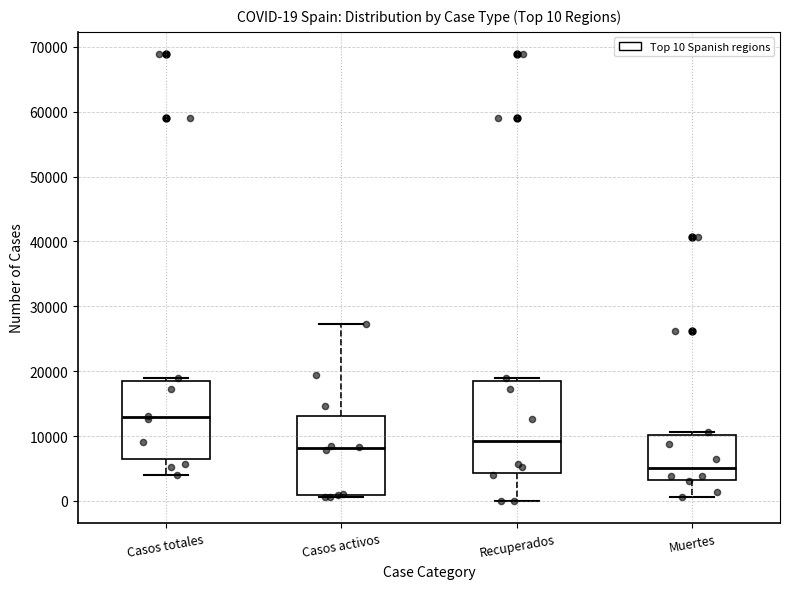

Comparing the boxes themselves (not the whiskers), which one is the tallest?

Recuperados